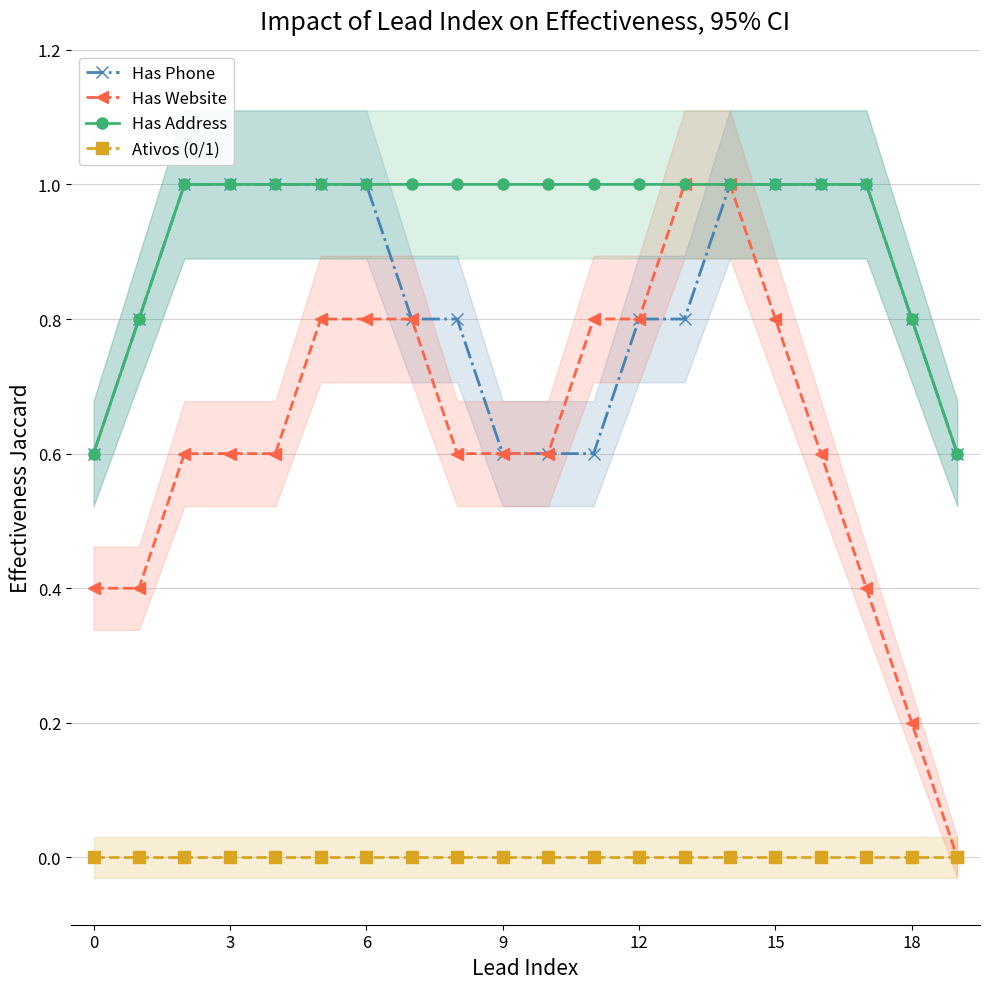

Rank the series by their maximum value, from highest to lowest.

Has Phone, Has Website, Has Address, Ativos (0/1)